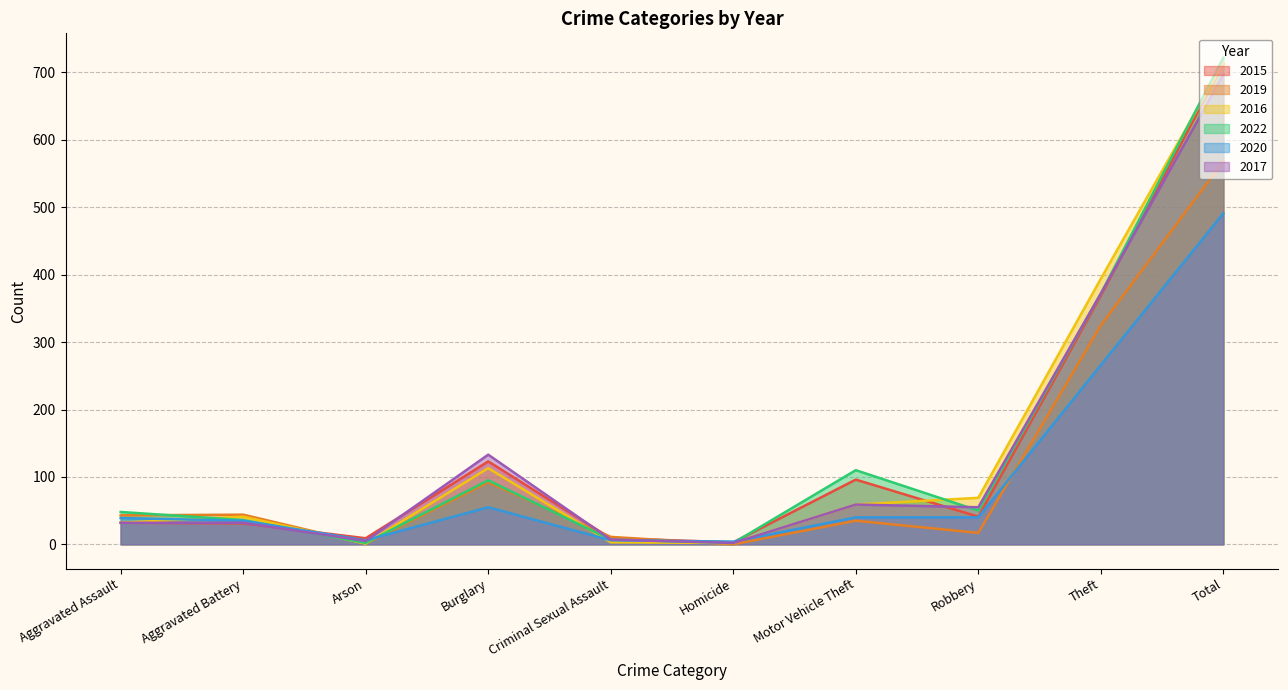

Reading left to right, transcribe all the data shown in this chart.

2015: 32	31	9	123	9	3	96	41	369	713
2019: 43	44	1	92	11	0	35	17	325	568
2016: 32	41	1	113	3	2	59	69	394	714
2022: 48	36	2	95	7	2	110	50	372	722
2020: 39	35	6	55	6	4	40	40	266	491
2017: 32	32	5	133	7	2	59	55	372	697